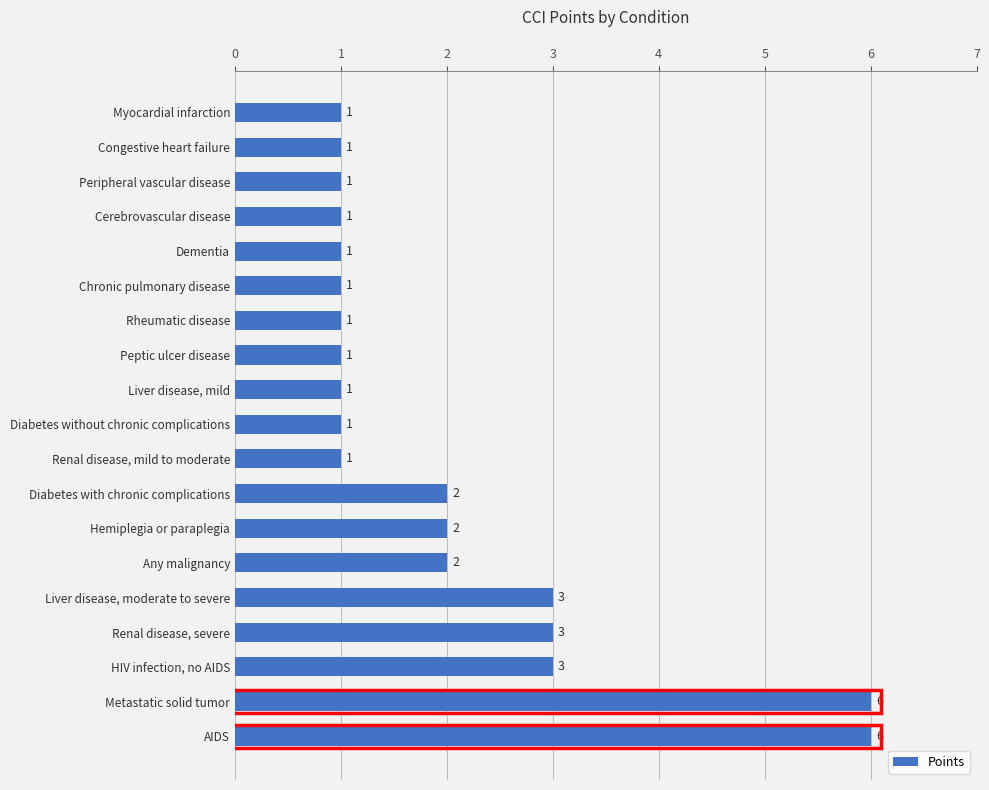

Reading top to bottom, extract all data points from this chart.

1	1	1	1	1	1	1	1	1	1	1	2	2	2	3	3	3	6	6